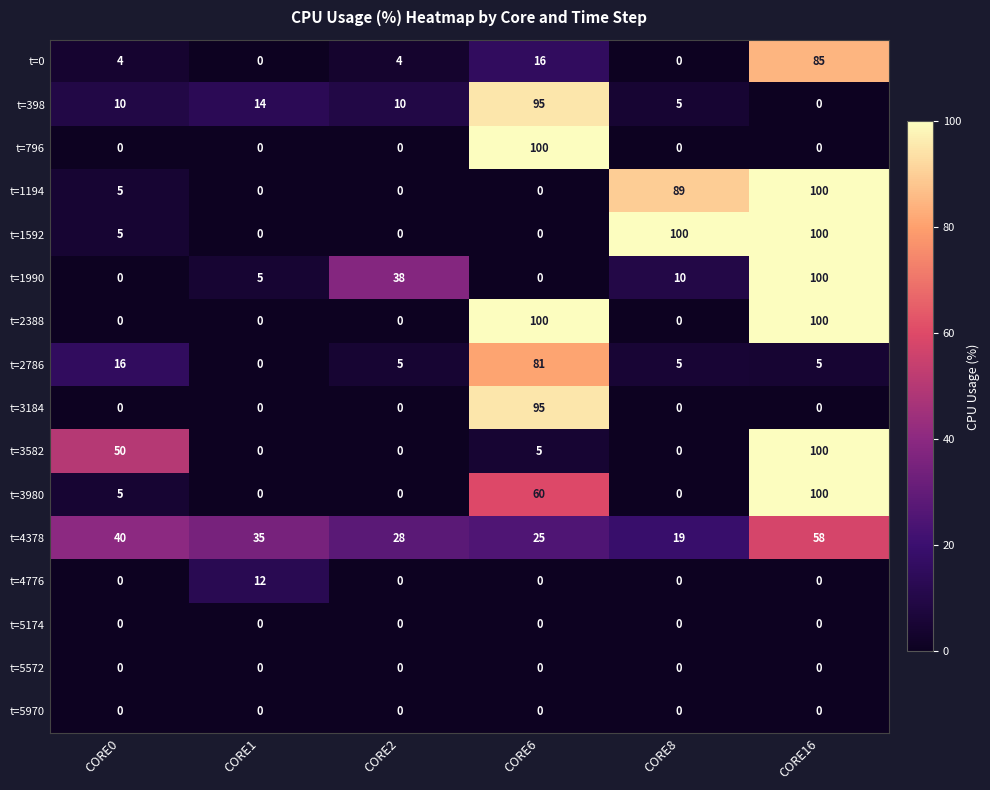

The value of t=3582 at CORE8 is 0. True or false?

True